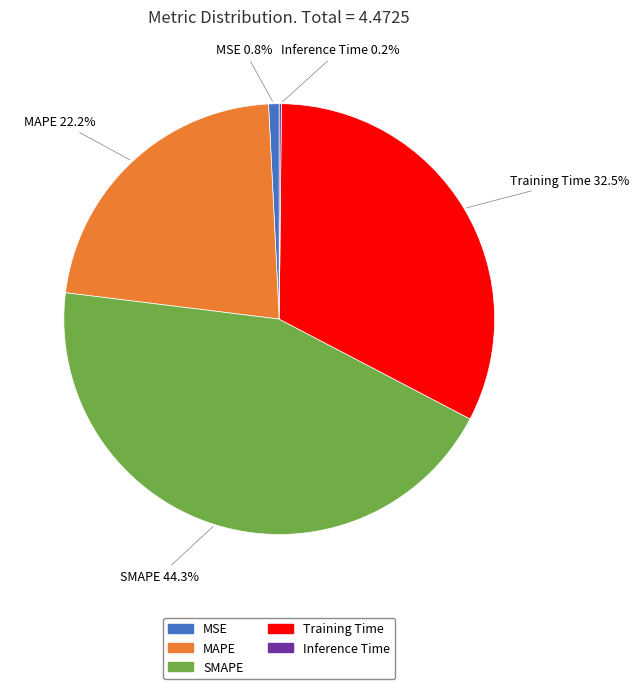

What percentage do SMAPE and MSE together represent?

45.1%